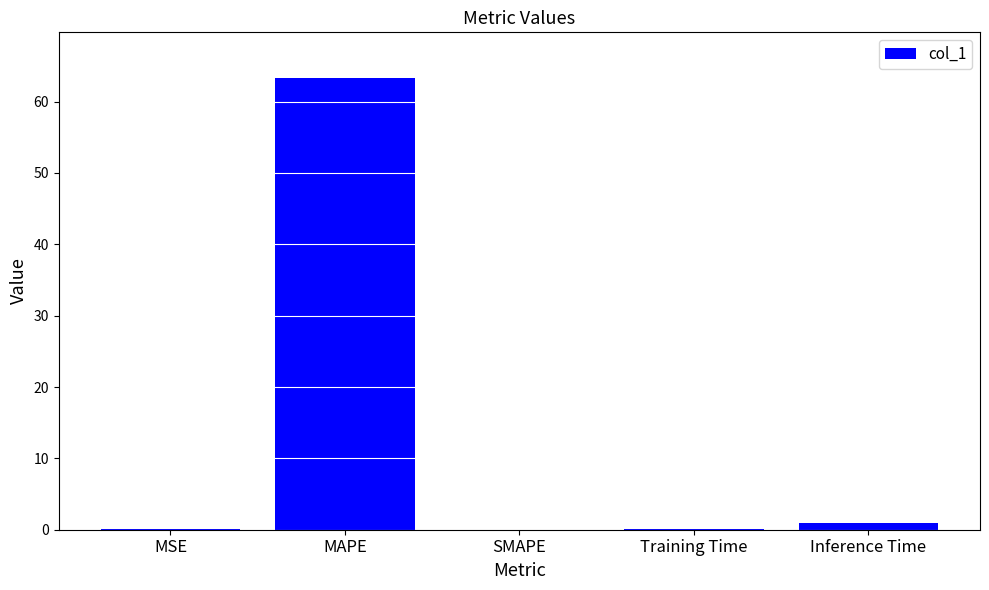

True or false: the data shows 109.8 at MAPE.

False